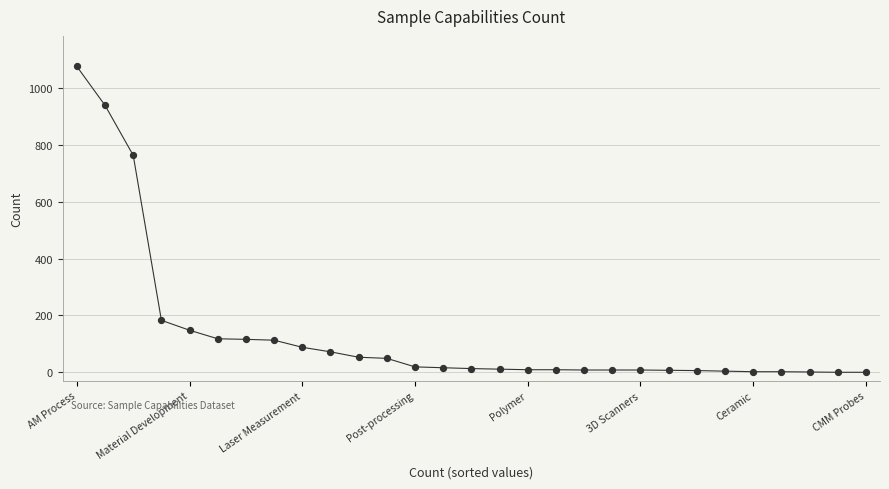

What Y value in the scatter plot is closest to 538?

764